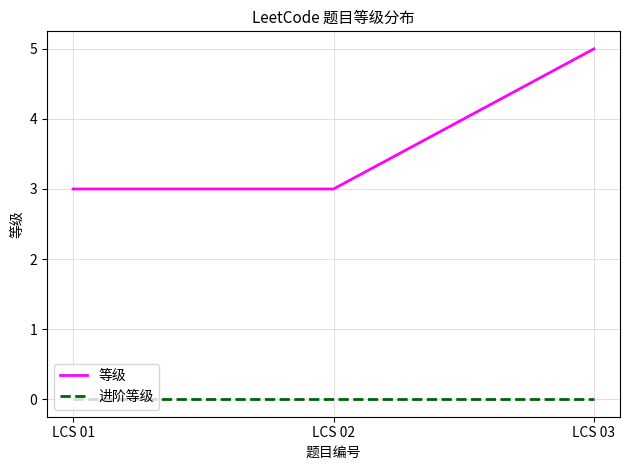

Reading right to left, what are all the values shown in this chart?

等级: LCS 03=5	LCS 02=3	LCS 01=3
进阶等级: LCS 03=0	LCS 02=0	LCS 01=0